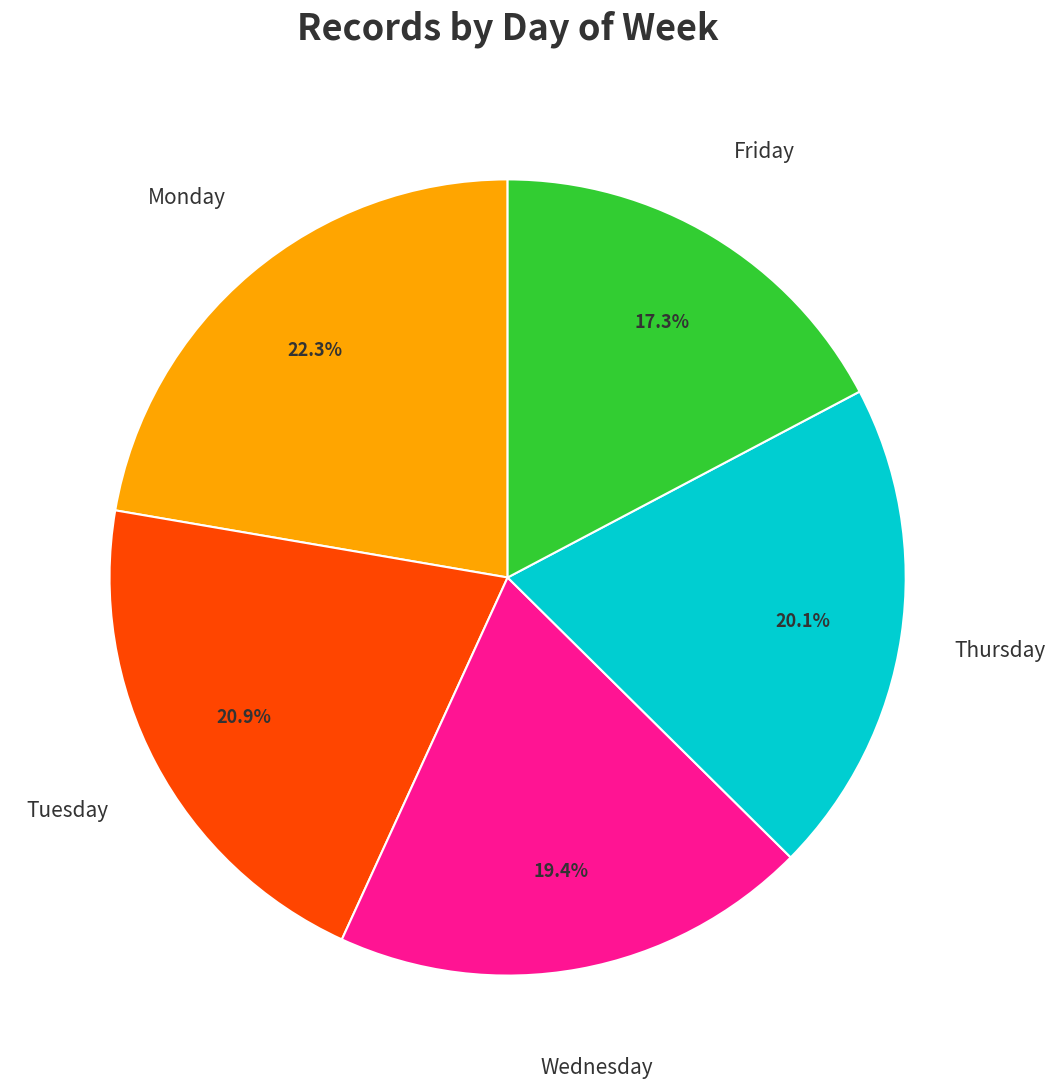

Does any single category account for the majority?

No